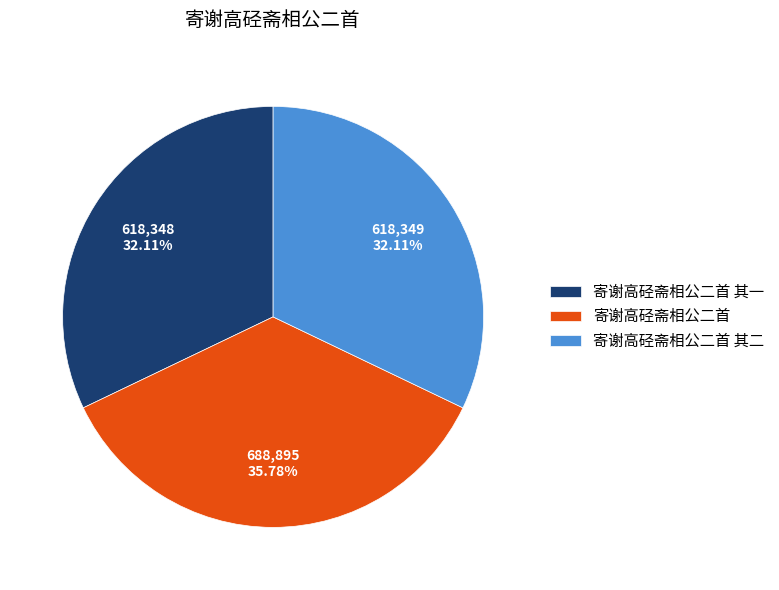

What portion of the pie excludes 寄谢高硁斋相公二首 其二?

67.9%